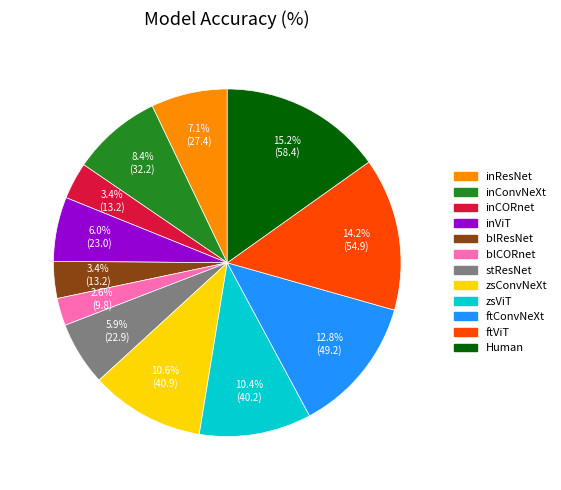

What is the smallest slice in the pie chart?

blCORnet